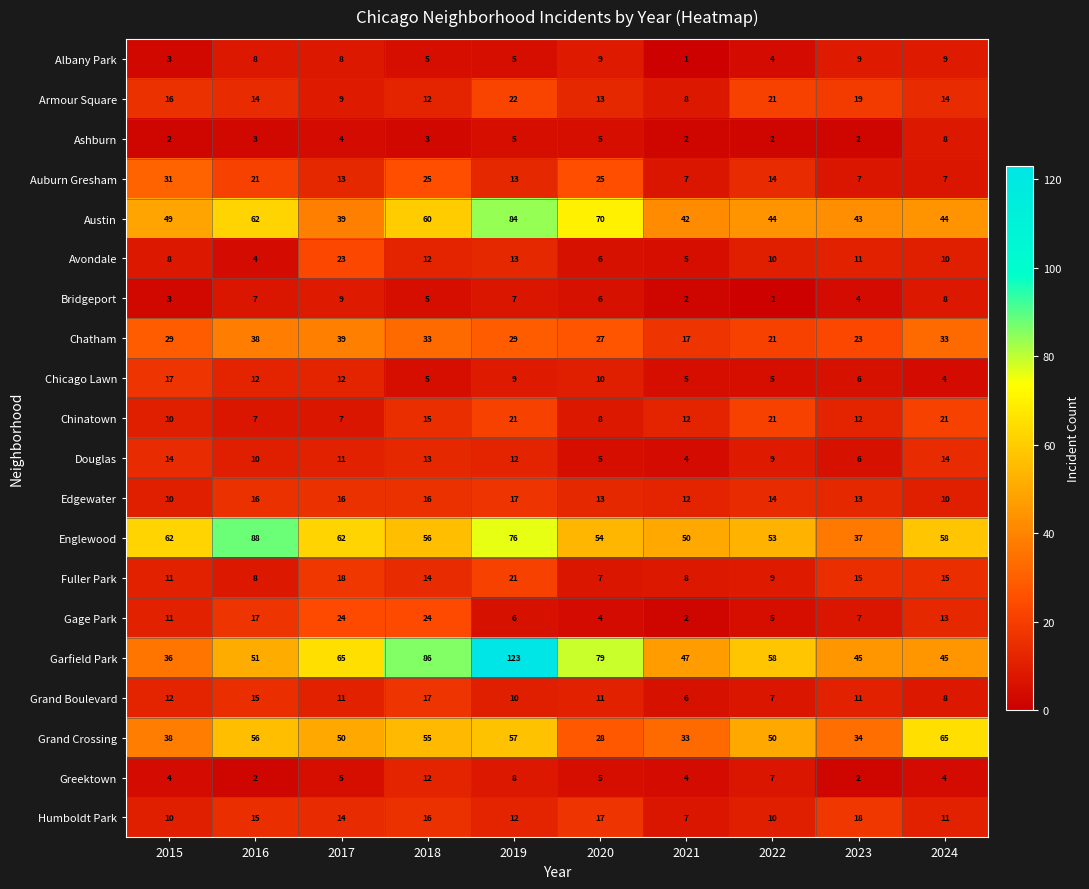

The value of Austin at 2023 is 43. True or false?

True